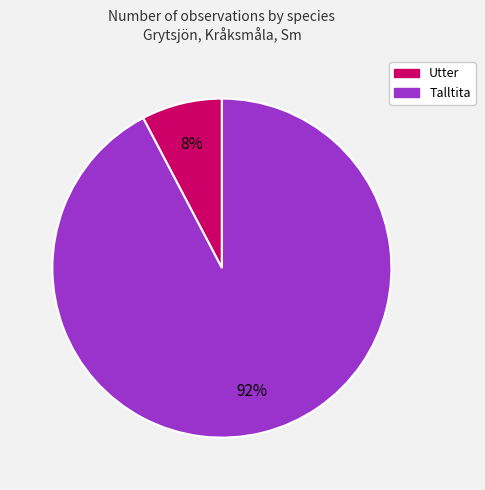

Does any single category account for the majority?

Yes